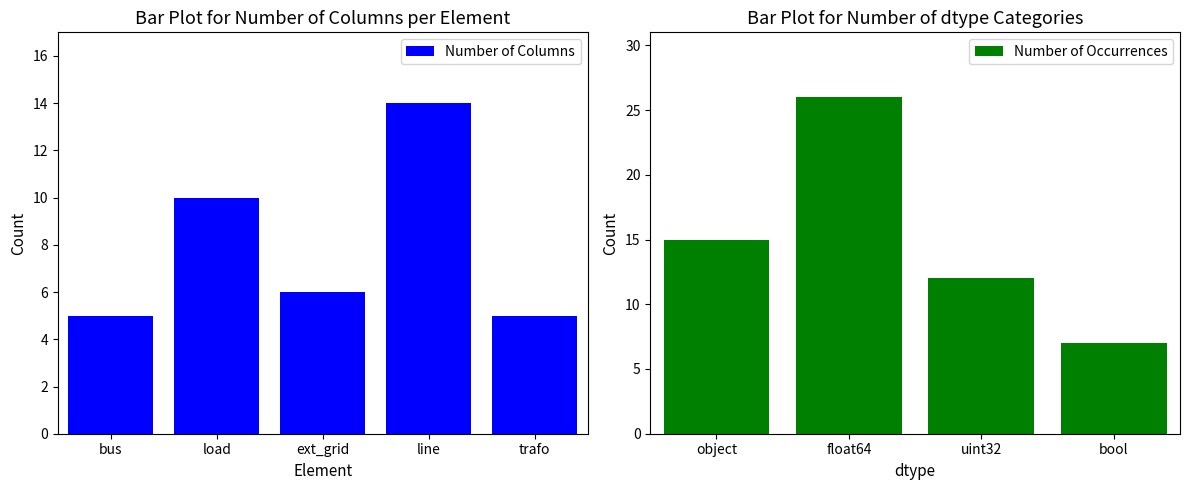

Is it true that the value at bool is 6?

False